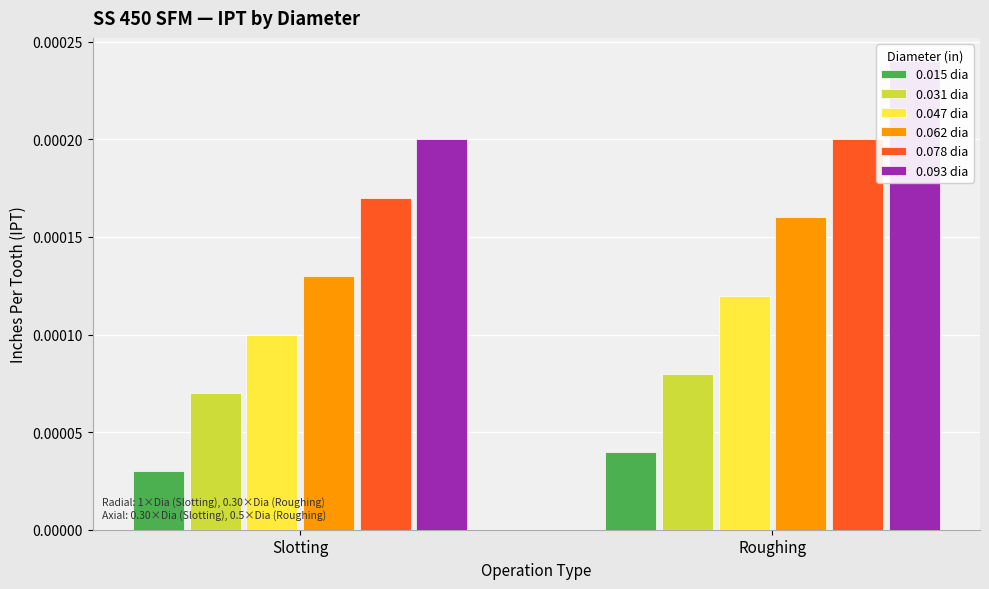

What position from the right is Roughing?

1